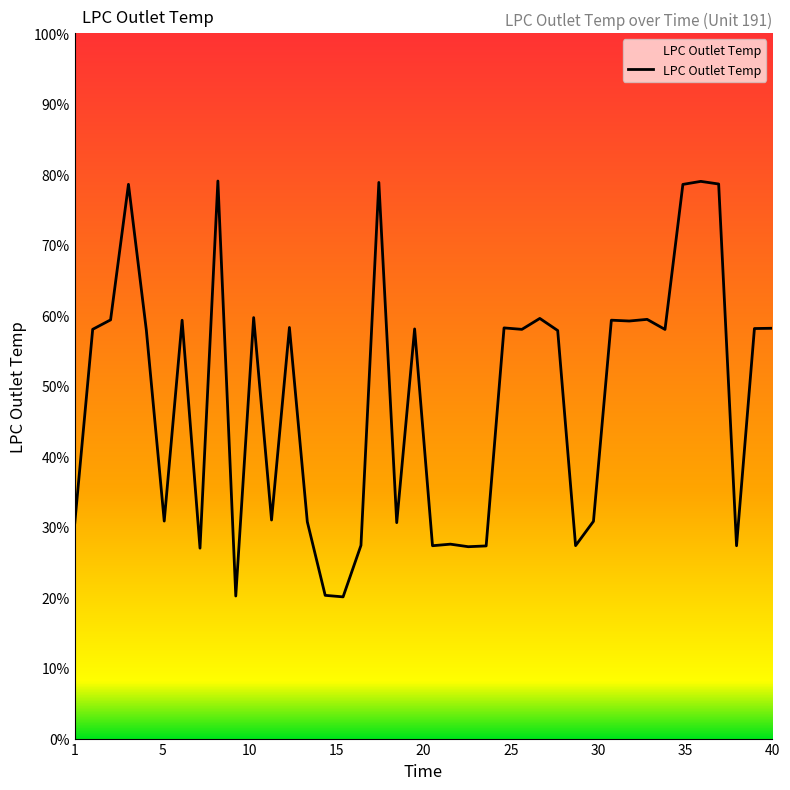

What is the greatest value displayed?

79.0